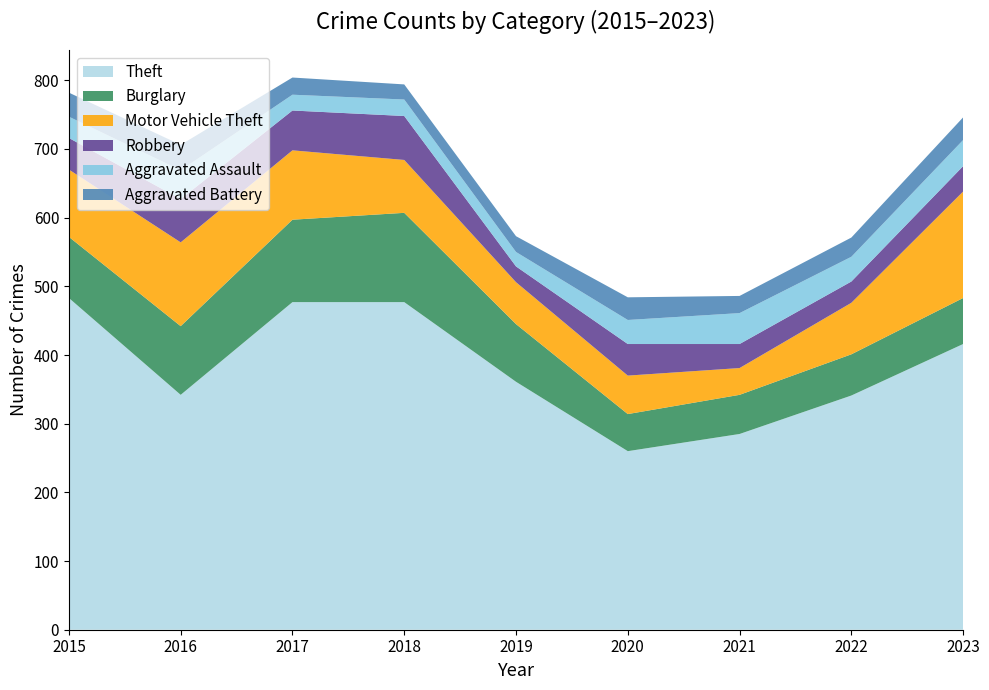

Reading left to right, extract all data points from this chart.

Theft: 2015=483	2016=342	2017=477	2018=477	2019=361	2020=260	2021=285	2022=341	2023=416
Burglary: 2015=89	2016=100	2017=120	2018=130	2019=84	2020=54	2021=57	2022=60	2023=67
Motor Vehicle Theft: 2015=98	2016=122	2017=101	2018=77	2019=61	2020=56	2021=39	2022=75	2023=155
Robbery: 2015=46	2016=63	2017=58	2018=64	2019=23	2020=46	2021=35	2022=31	2023=37
Aggravated Assault: 2015=31	2016=42	2017=23	2018=24	2019=21	2020=35	2021=45	2022=36	2023=38
Aggravated Battery: 2015=35	2016=37	2017=25	2018=22	2019=23	2020=33	2021=25	2022=28	2023=33